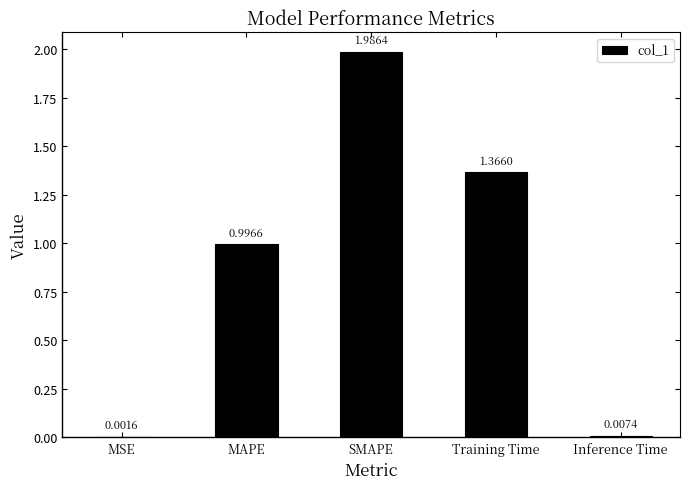

What is the difference between the values at MSE and MAPE?

1.0